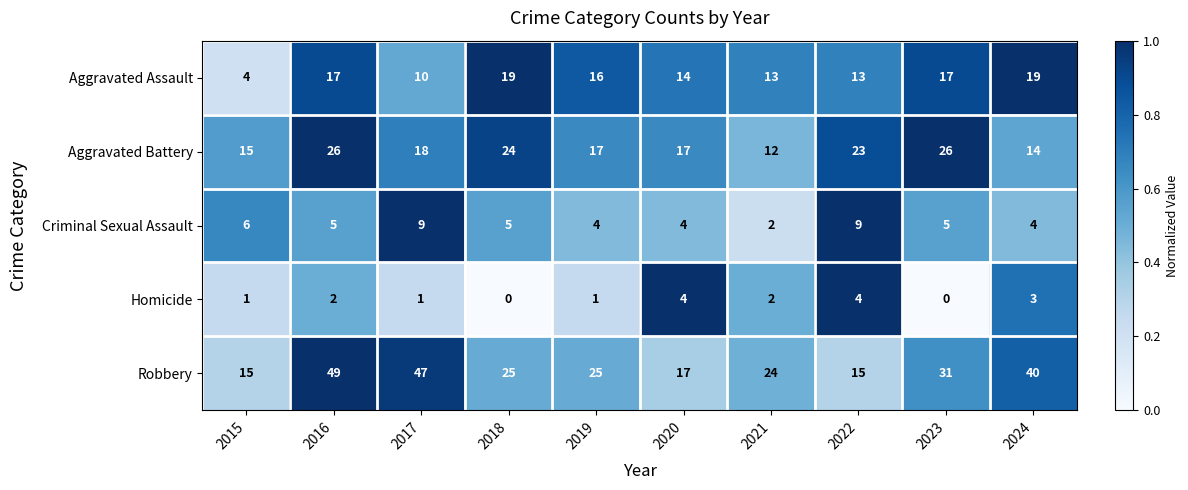

Where does the Aggravated Battery series first go above 18?

2016